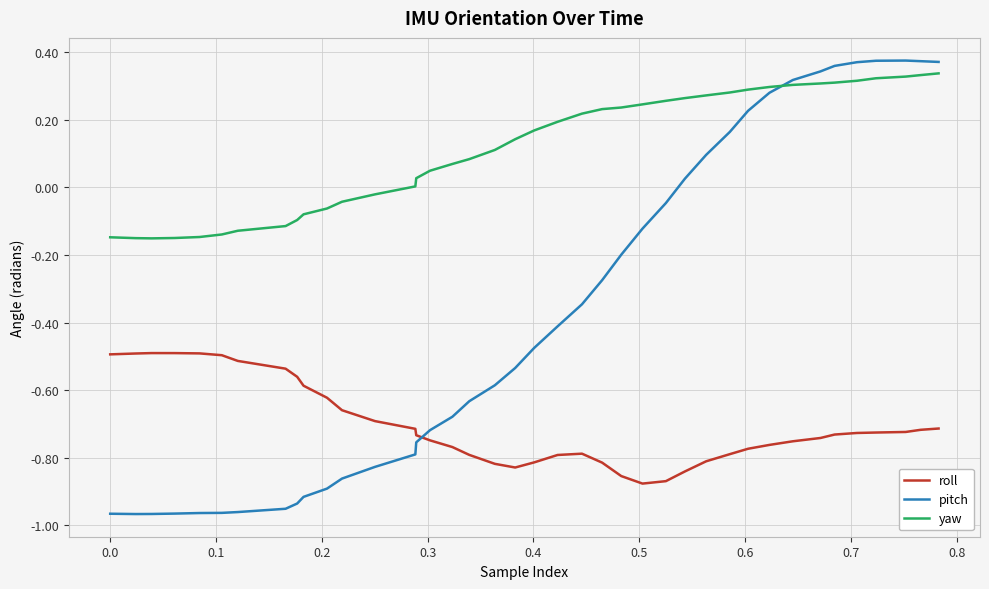

How many times do pitch and roll cross each other?

1